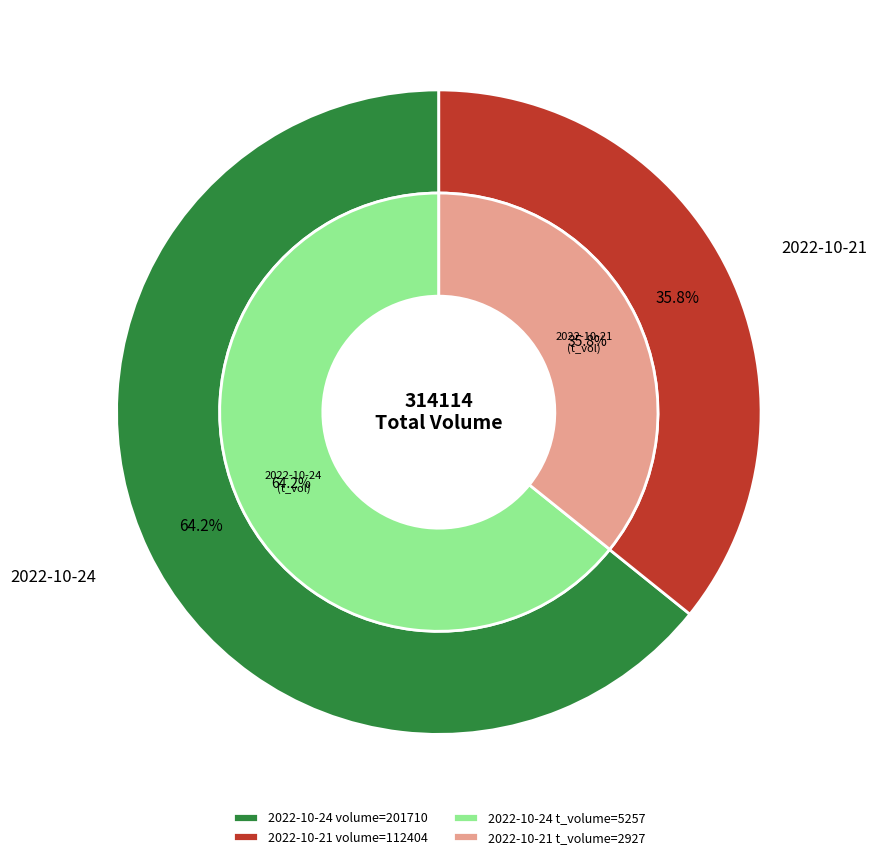

The 2022-10-24 (201710) slice represents 50% of the pie. True or false?

False